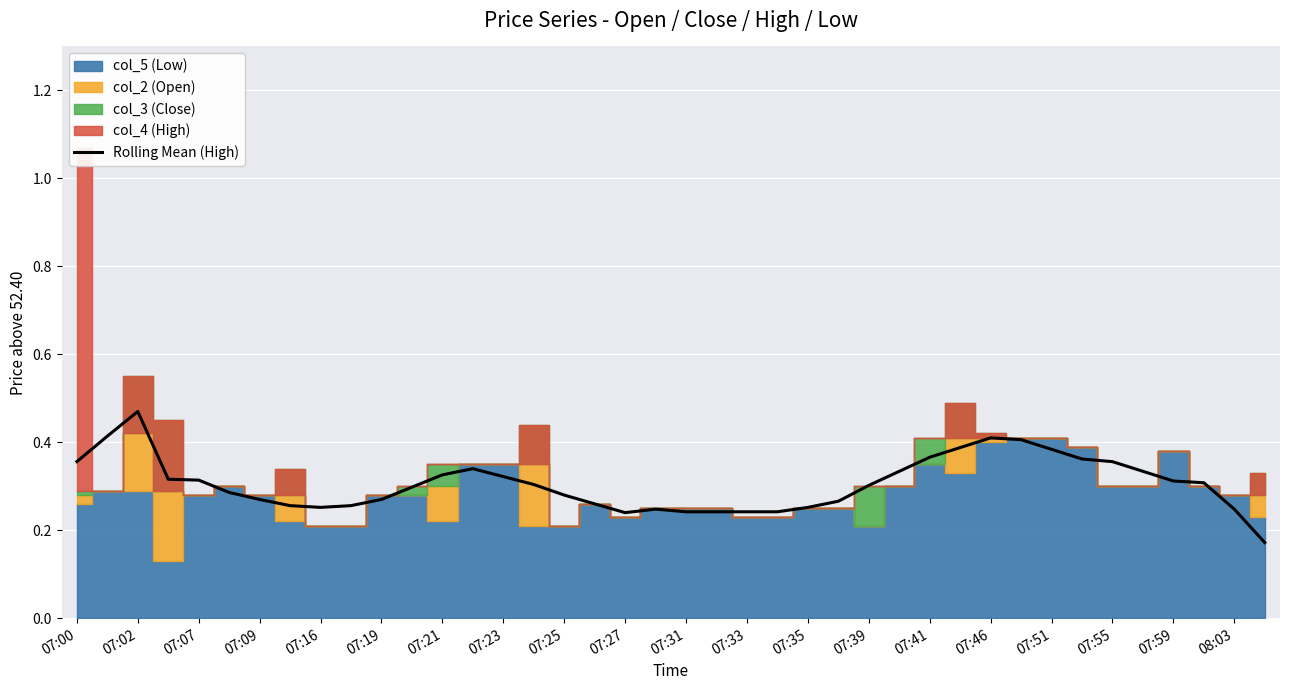

What is the difference between the maximum and second lowest values?

0.2